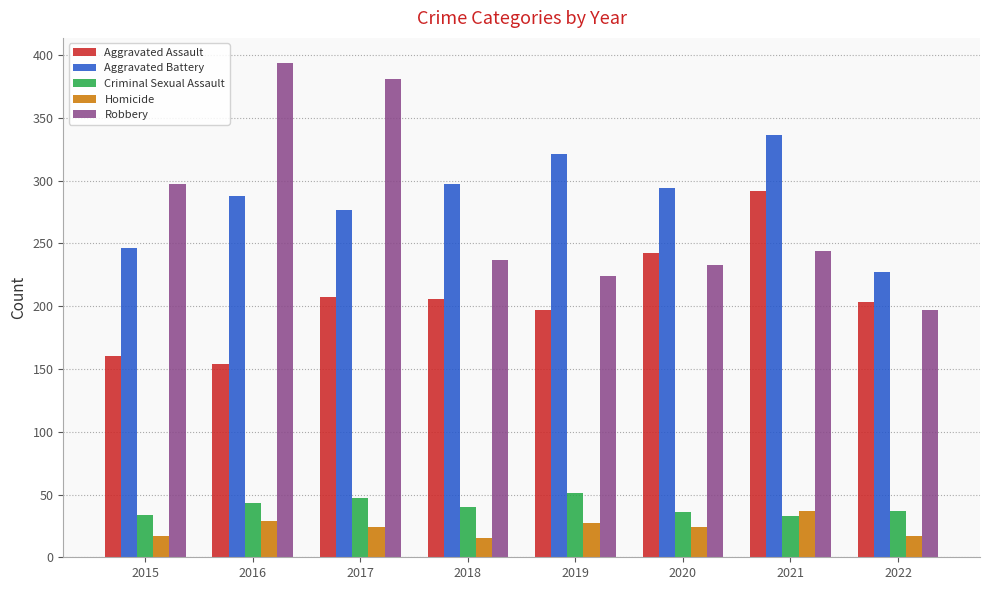

What is the value of the Aggravated Assault bar at the 6th from the left?

242